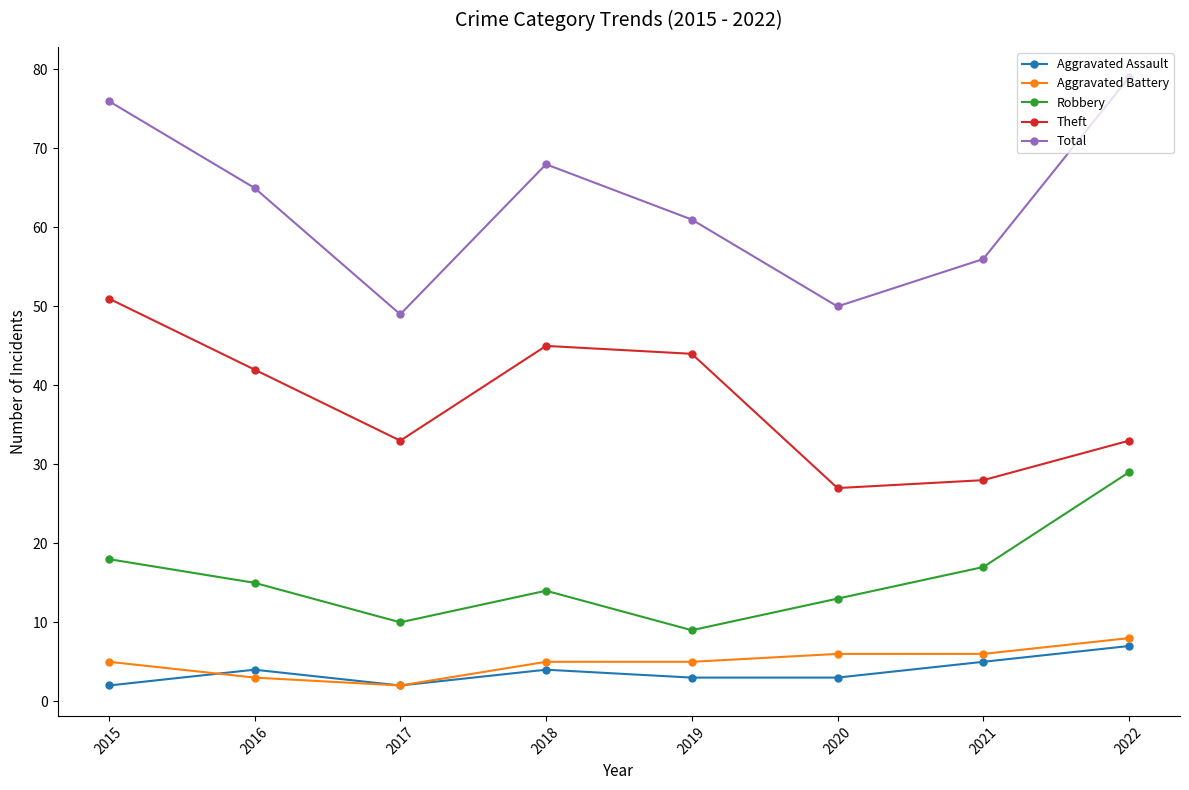

At how many categories does at least one series exceed 73?

2